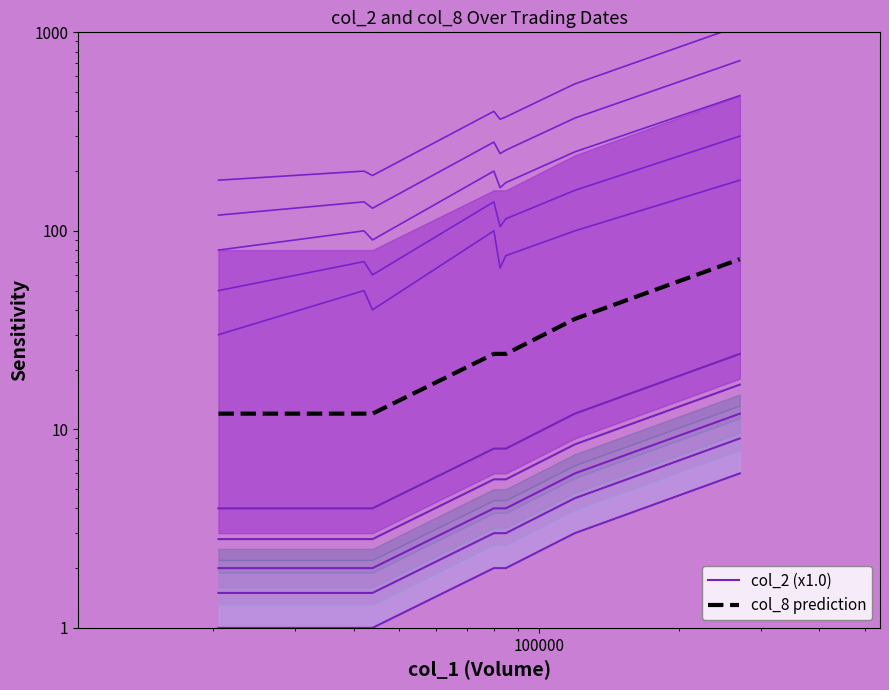

True or false: col_2 (x1.0) and col_8 prediction cross at least once.

False